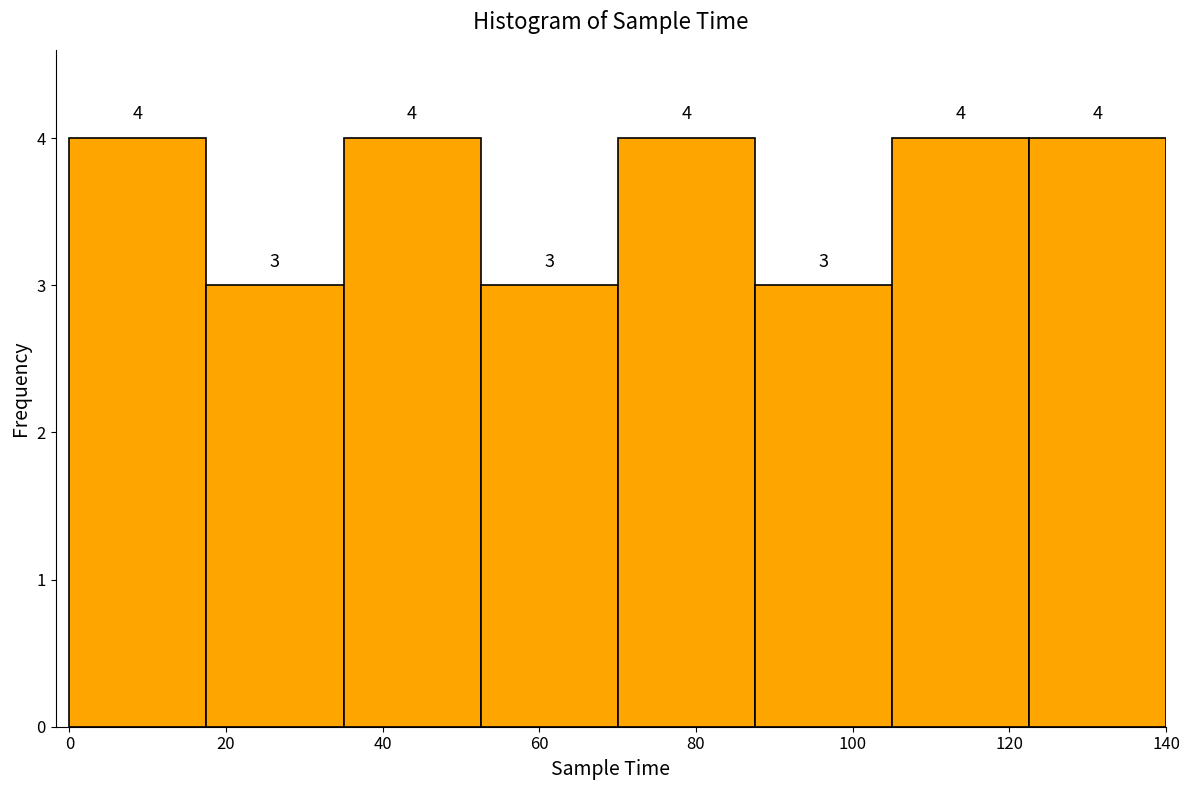

What is the height of the bar covering 35.0 to 52.5 on the x-axis? The bar edges are not printed on the chart, so give them approximately, as read against the axis.

4